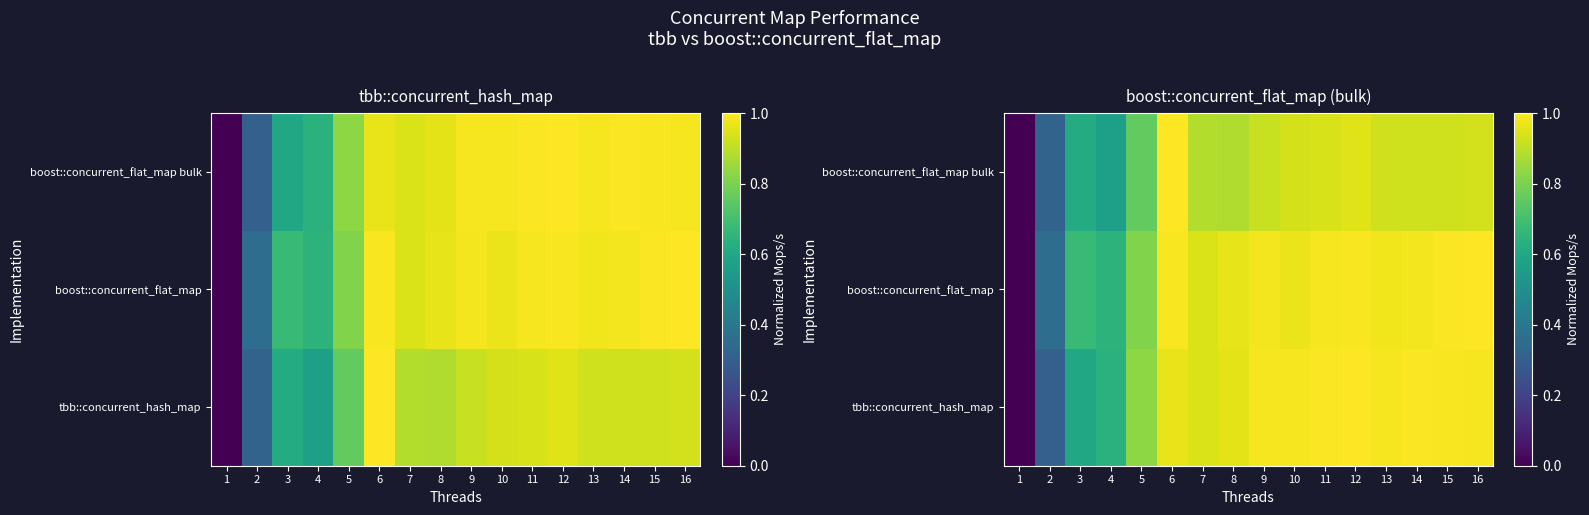

Where is boost::concurrent_flat_map bulk nearest to the value 0?

1